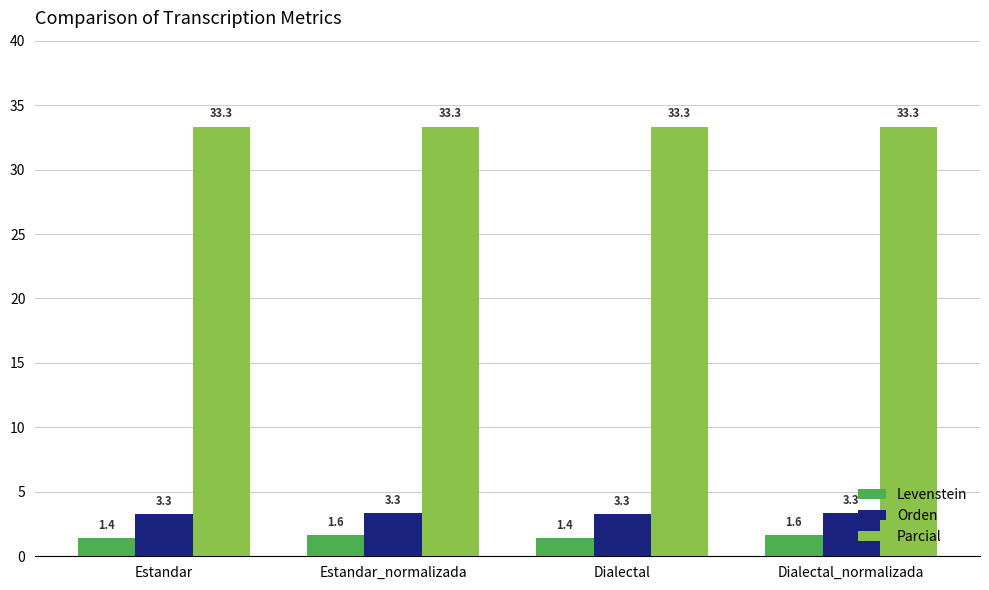

Rank the series by their maximum value, from highest to lowest.

Parcial, Orden, Levenstein